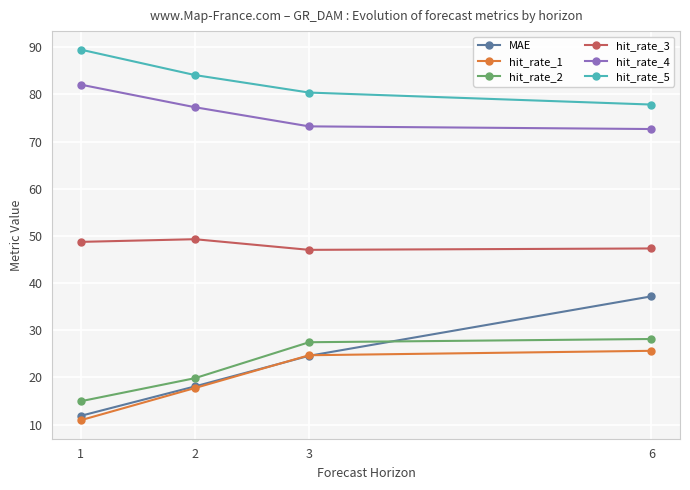

What is the maximum value for hit_rate_1?

25.7